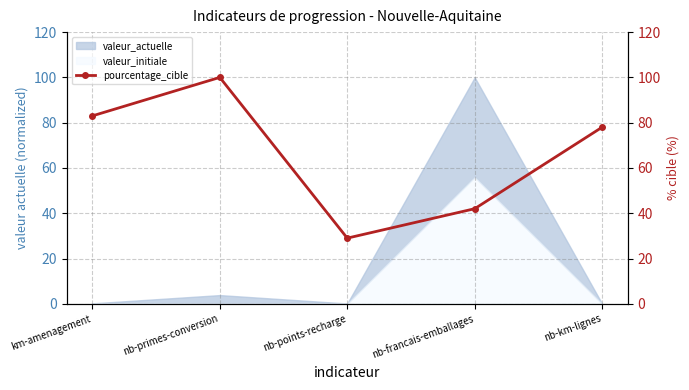

Reading left to right, extract all data points from this chart.

83	100	29	42	78